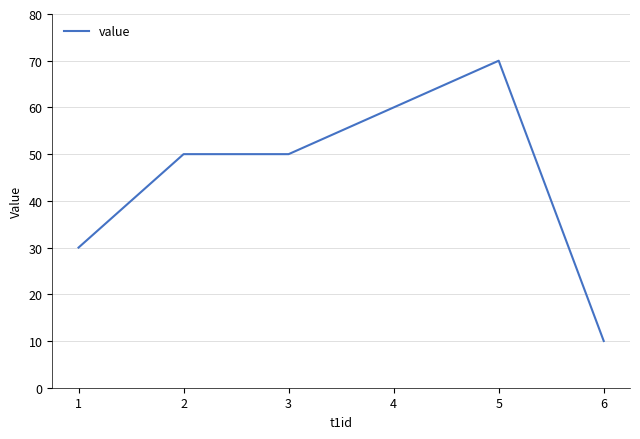

What is the sum of all values?

210